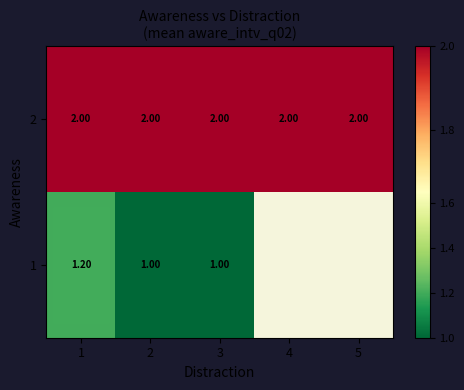

What is the total value across all series at 3?

3.0